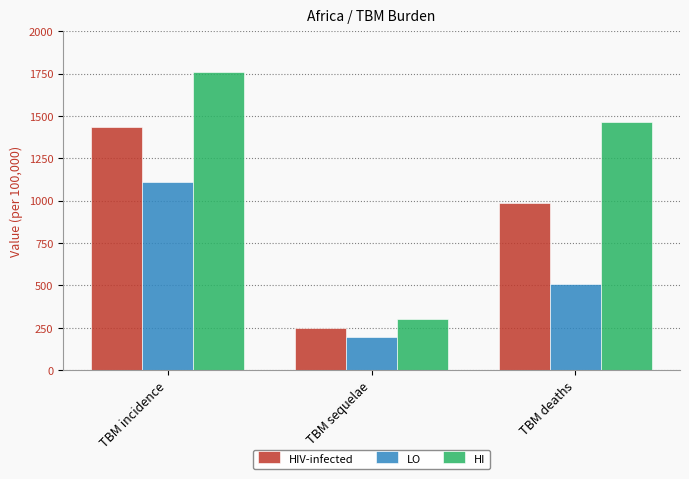

What is the lowest value of the LO series?

192.2